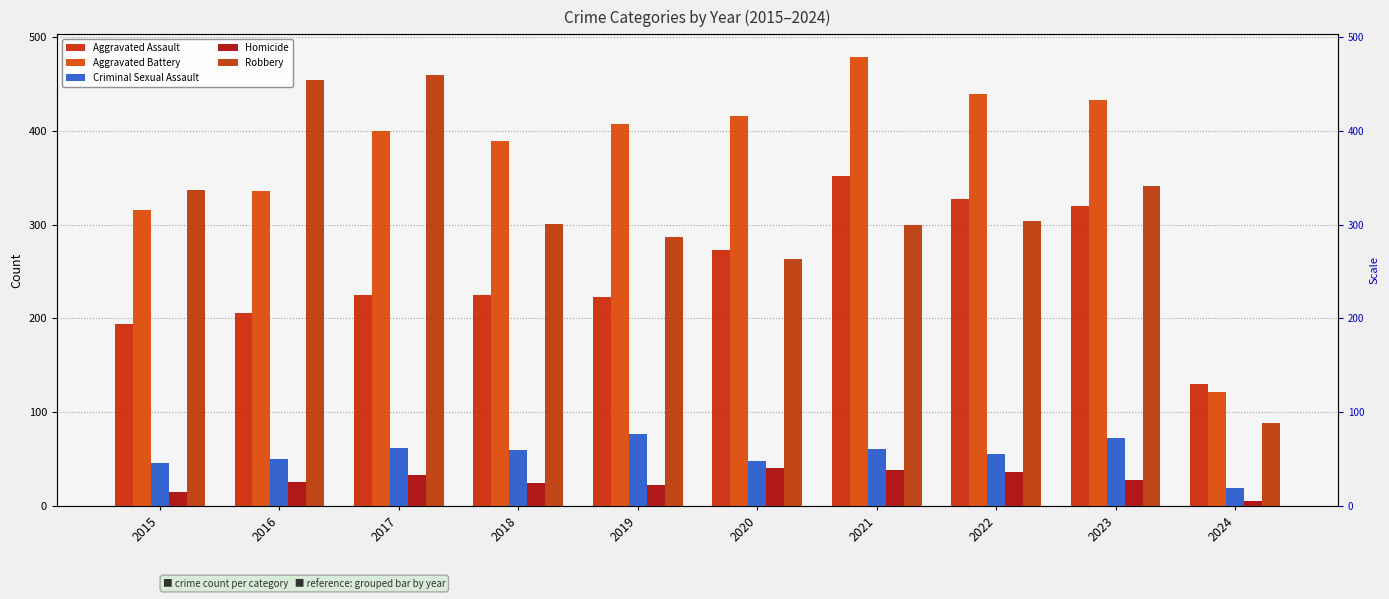

Count the number of categories in the chart.

10